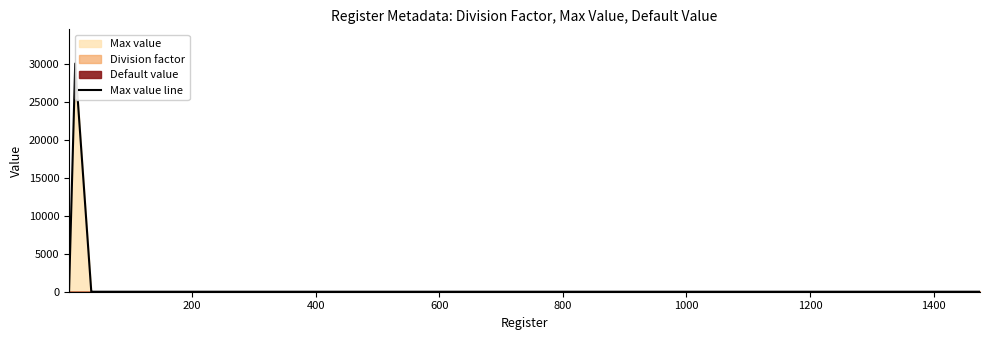

What is the maximum value shown in the chart?

30000